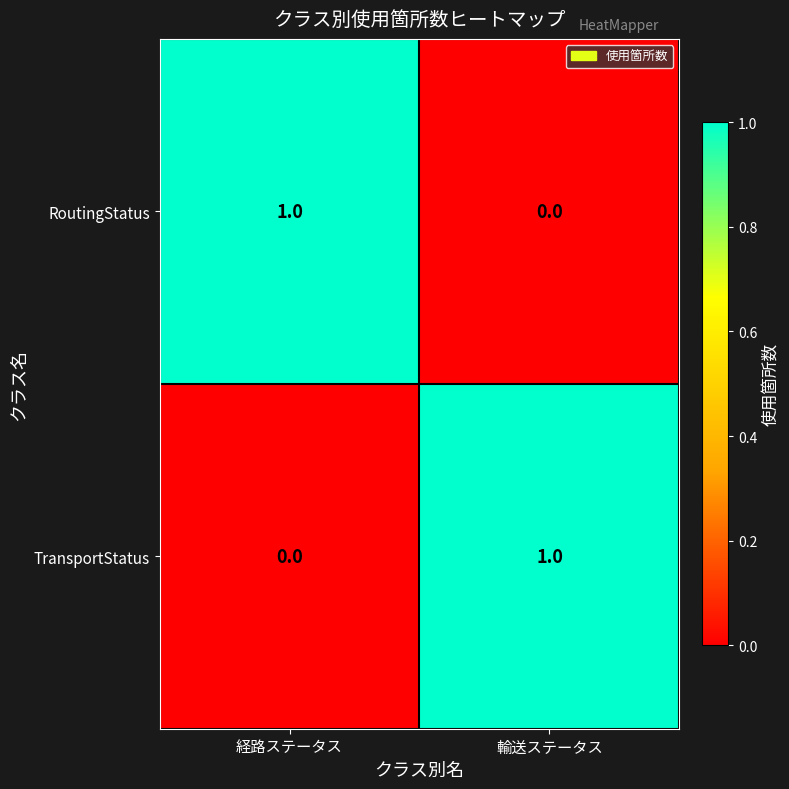

Is it true that RoutingStatus equals 0 at 輸送ステータス?

True